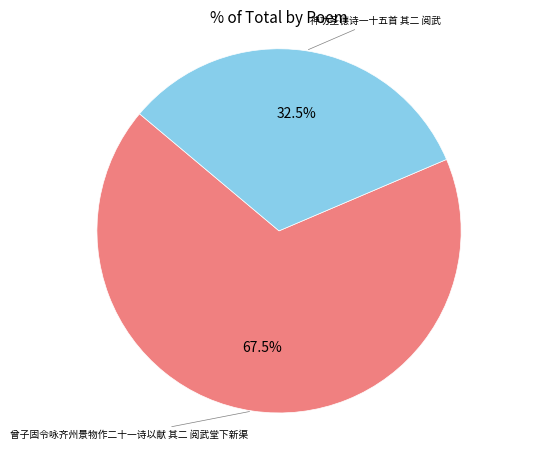

Is there any slice that represents more than half of the pie?

Yes